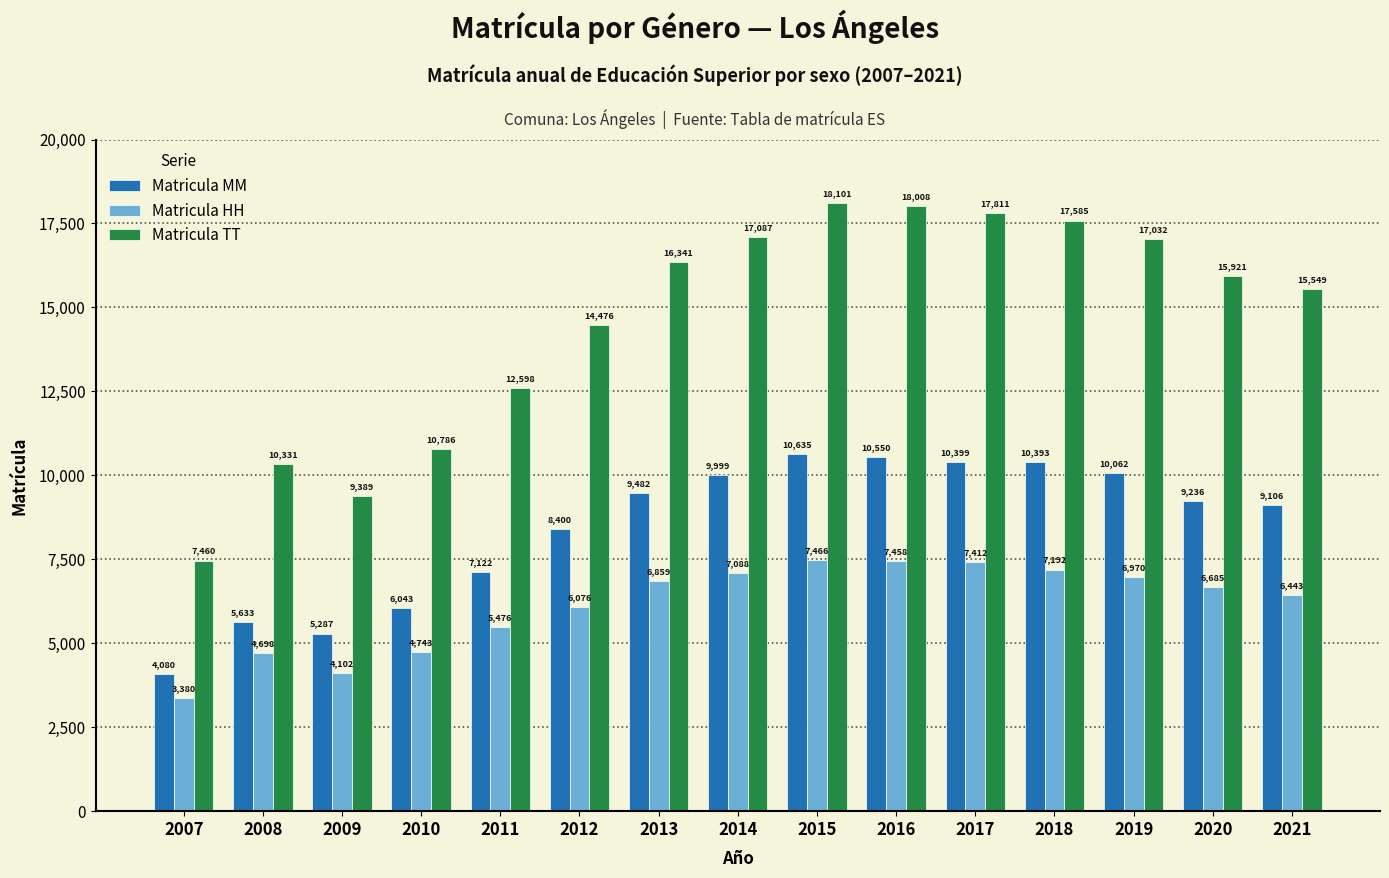

Rank the categories by Matricula HH value from highest to lowest.

2015, 2016, 2017, 2018, 2014, 2019, 2013, 2020, 2021, 2012, 2011, 2010, 2008, 2009, 2007